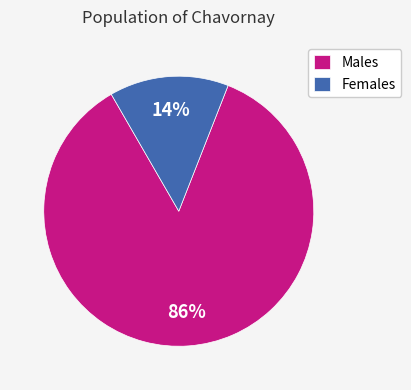

How many slices are in this pie chart?

2